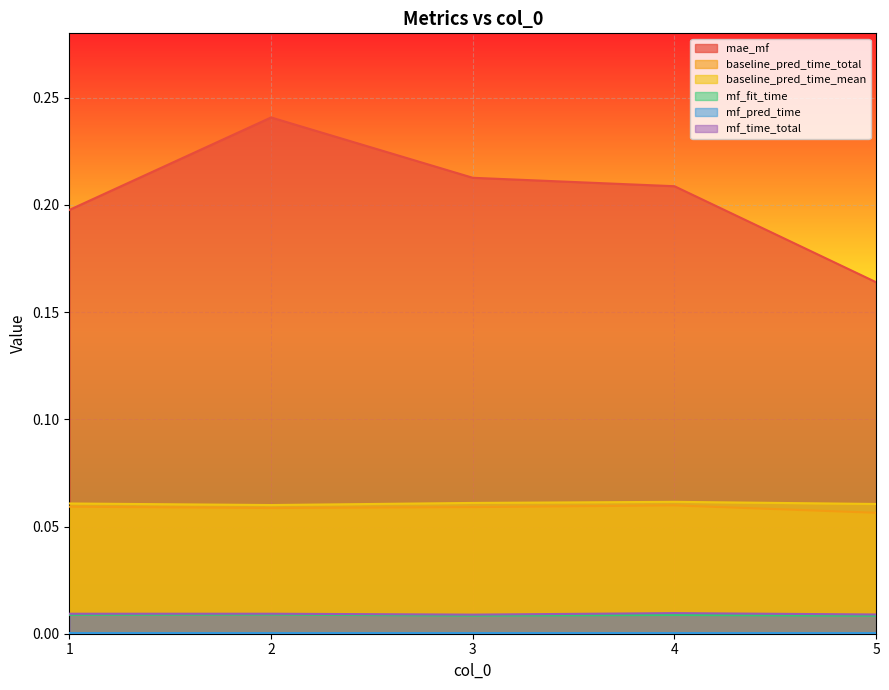

How many mf_fit_time values are between 0 and 1?

5